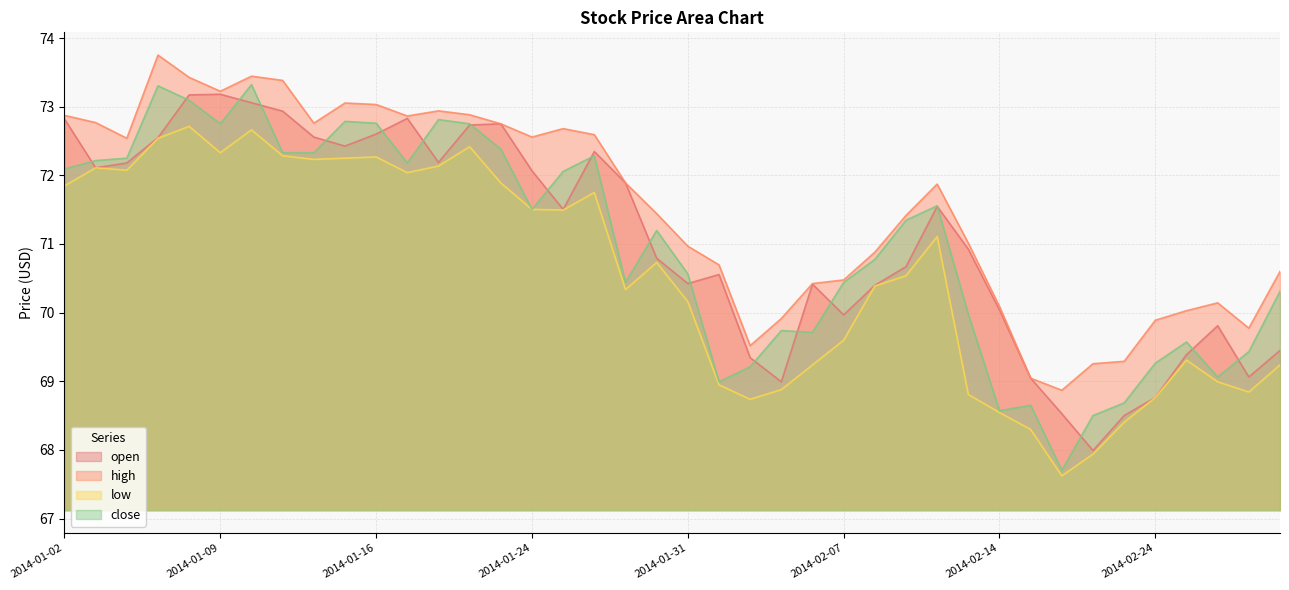

Count the number of categories in the chart.

40